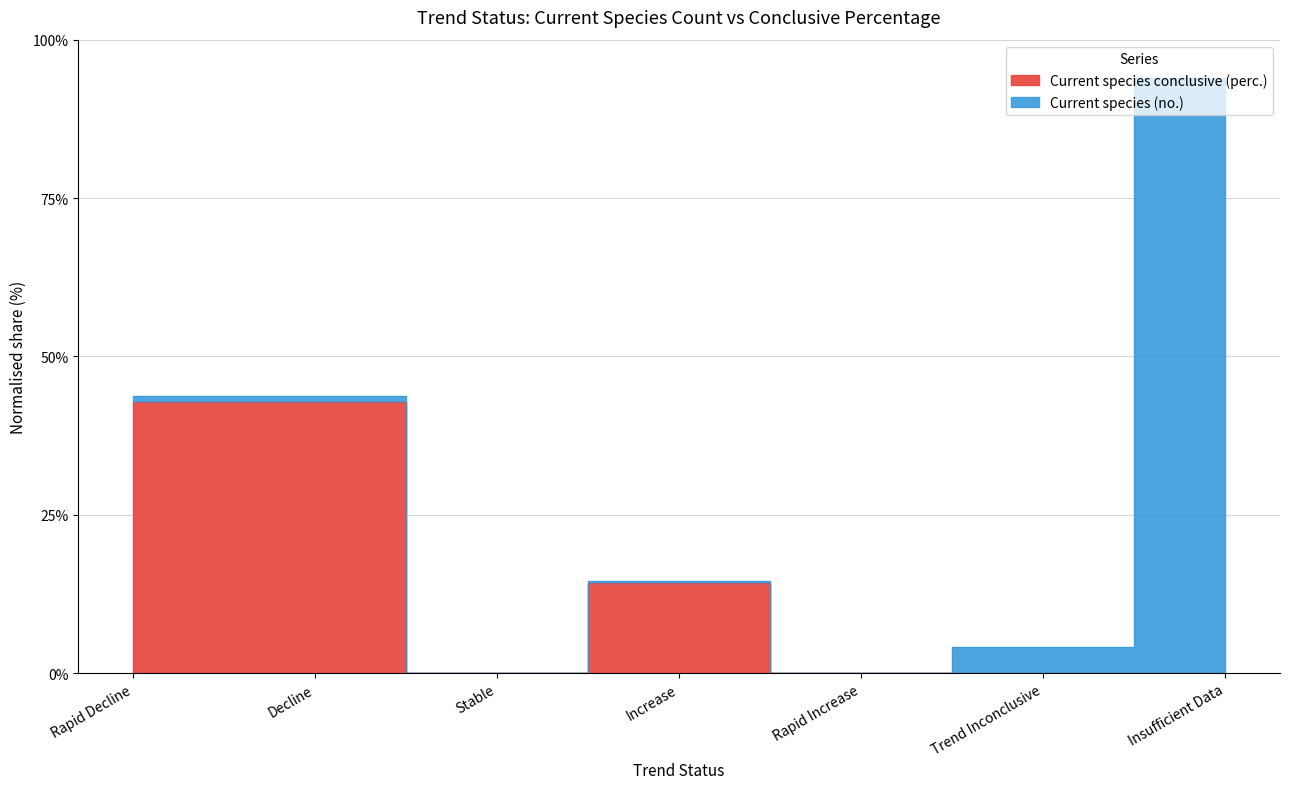

List the labels in order of value, smallest first.

Stable, Rapid Increase, Trend Inconclusive, Insufficient Data, Increase, Rapid Decline, Decline